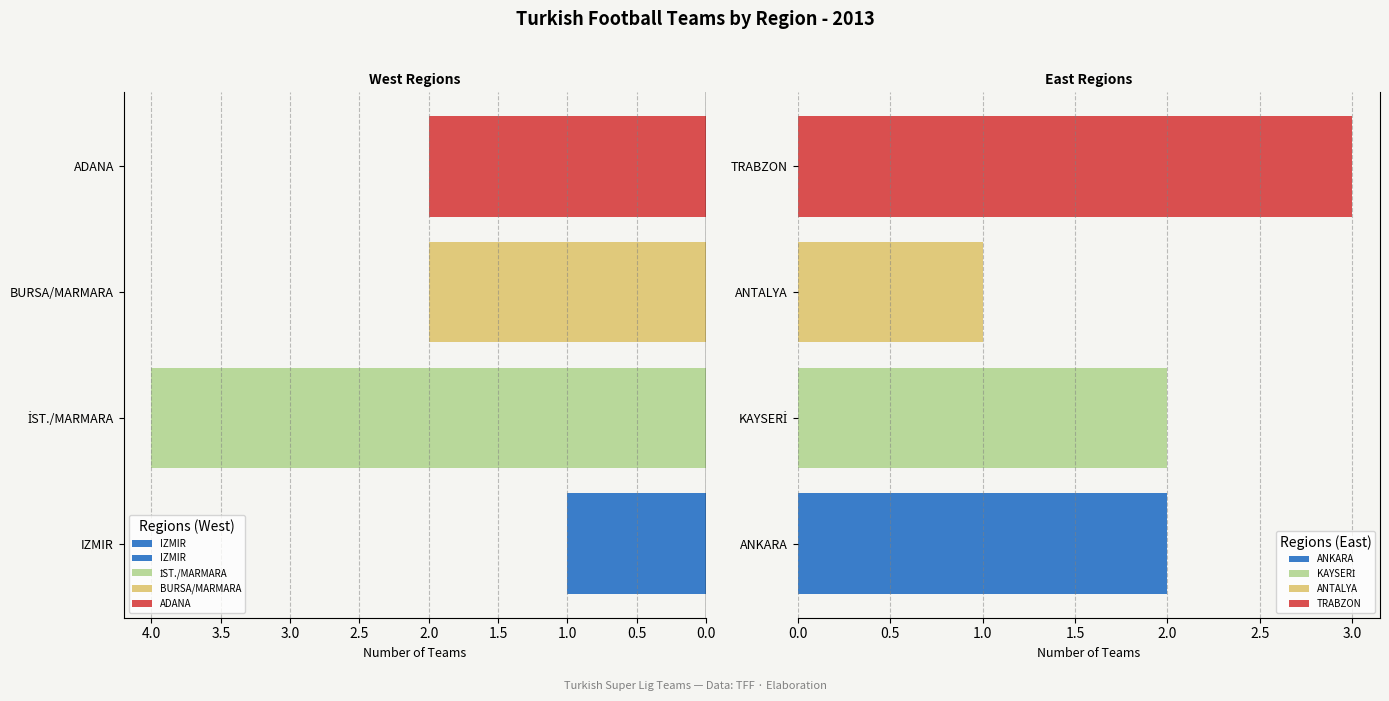

What position from the left is IZMIR?

1